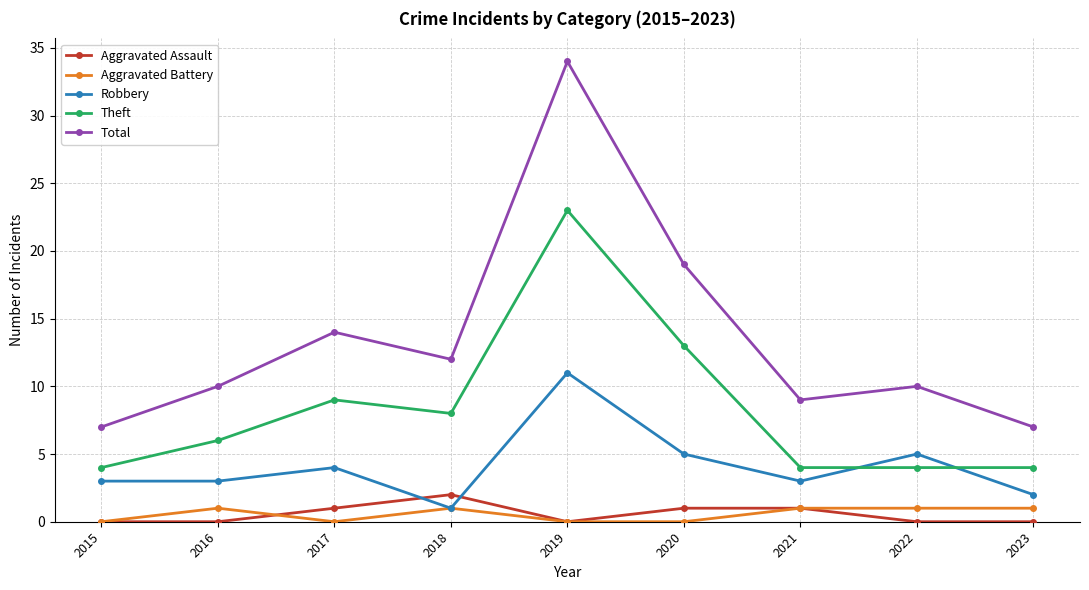

What value does the Robbery series have at 2017?

4